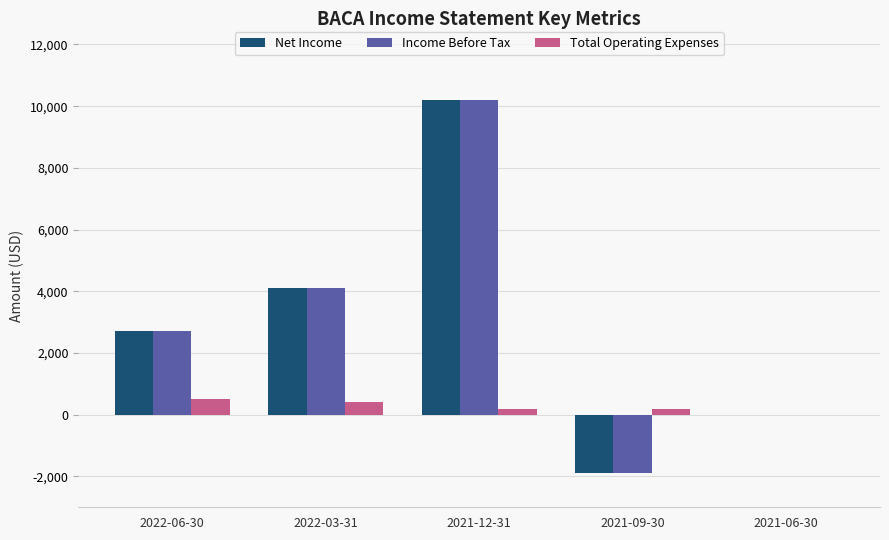

What is the maximum value for Income Before Tax?

10200